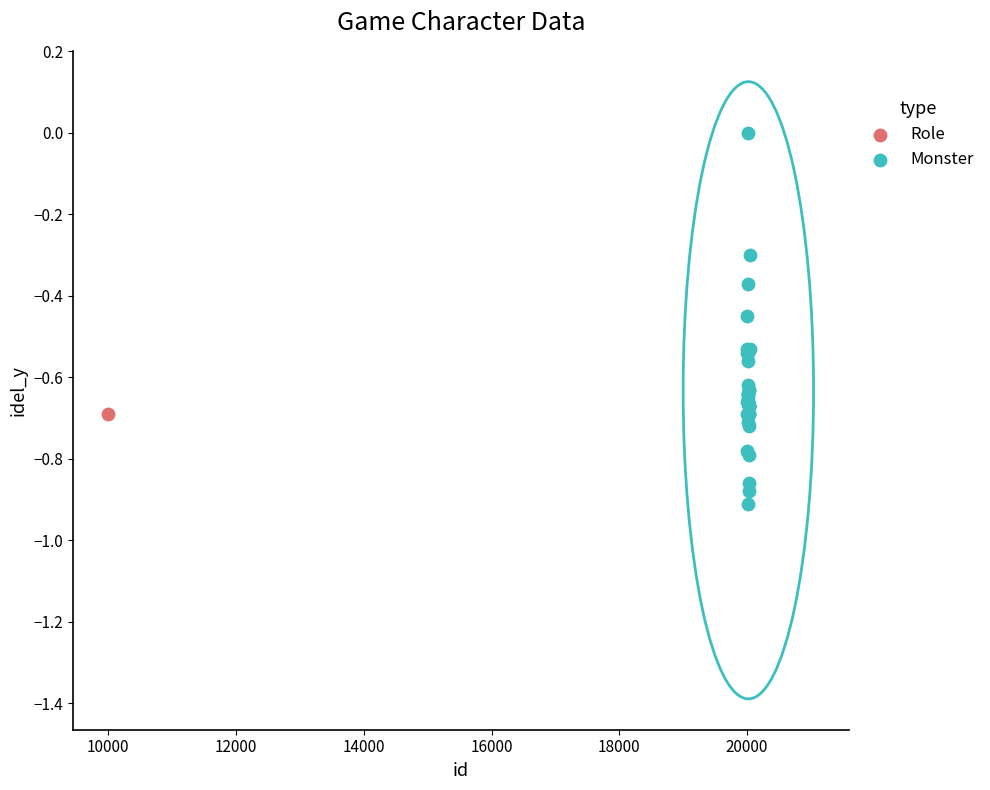

What are all the series names shown in the legend?

Role, Monster